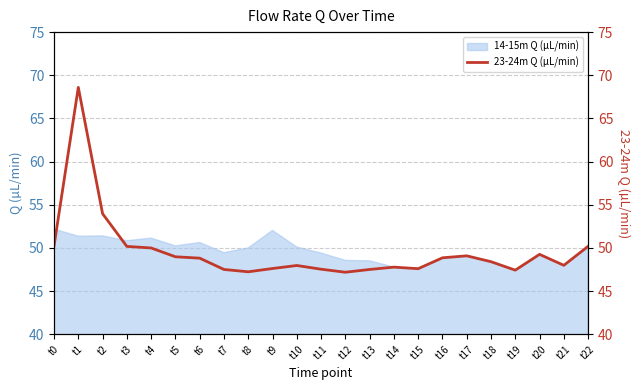

What is the lowest value of the 14-15m Q (µL/min) series?

47.4